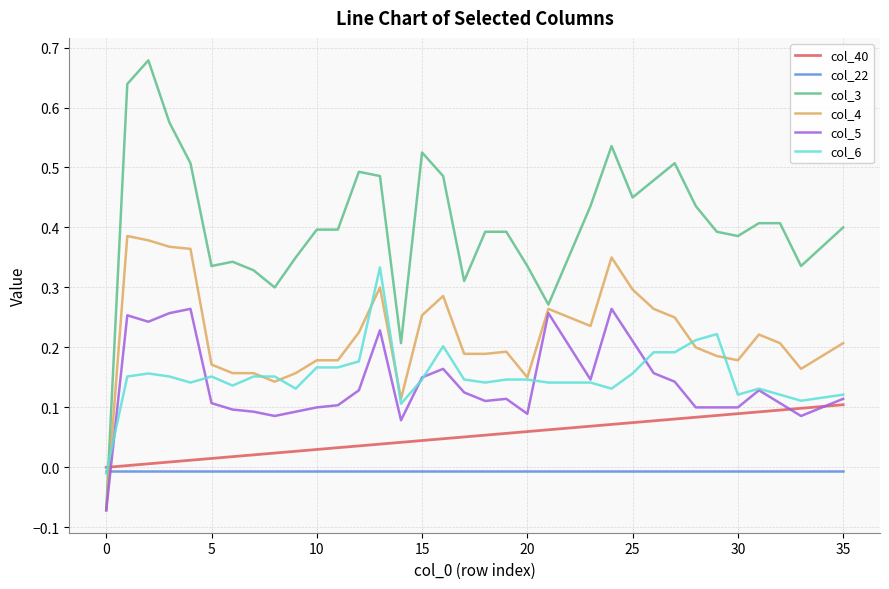

Which series has the largest total across all categories?

col_3